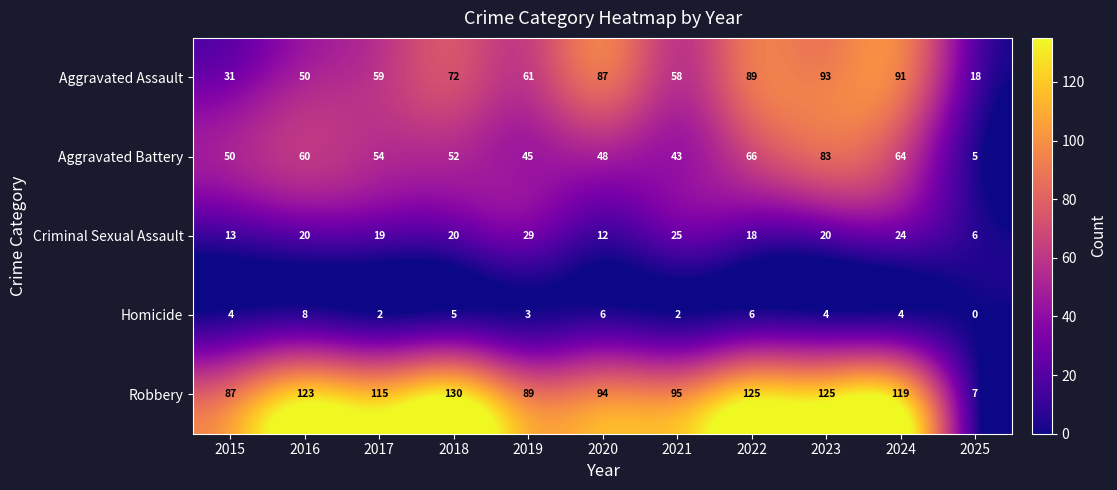

The Robbery series shows 89 at 2019. True or false?

True